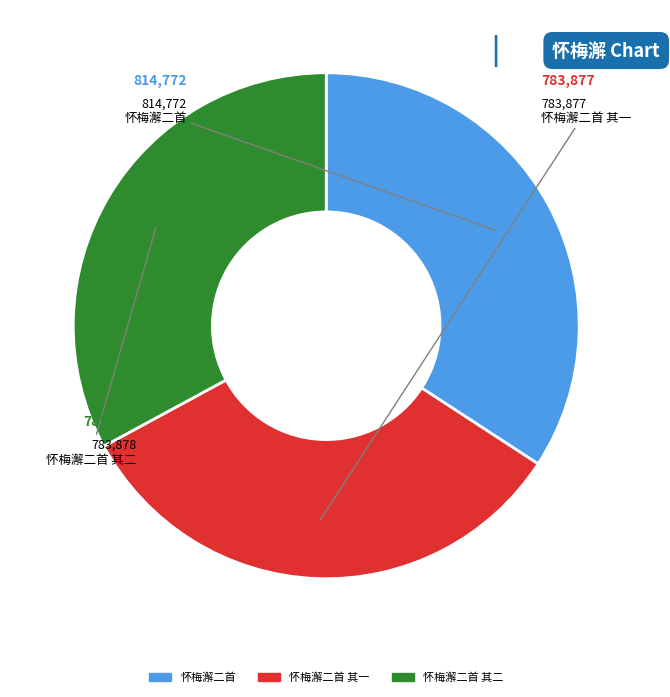

Is there any slice that represents more than half of the pie?

No